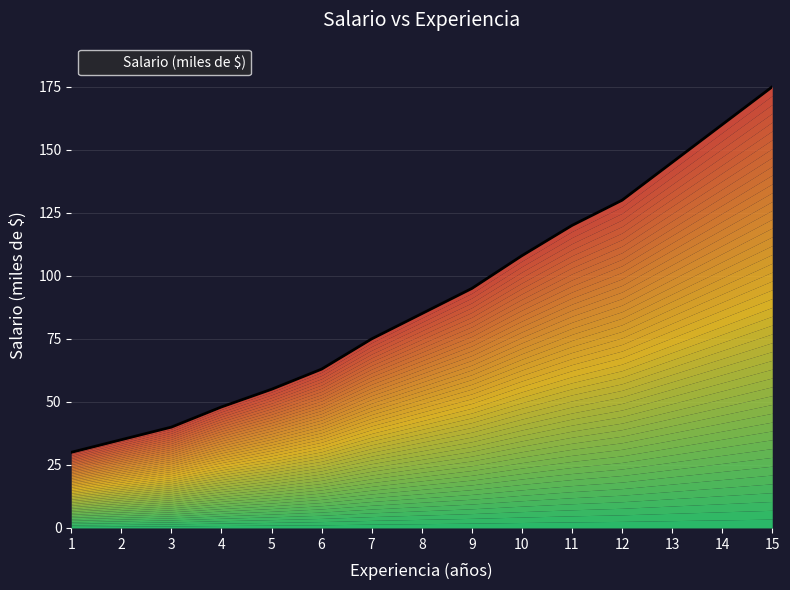

List the labels in order of value, largest first.

15, 14, 13, 12, 11, 10, 9, 8, 7, 6, 5, 4, 3, 2, 1